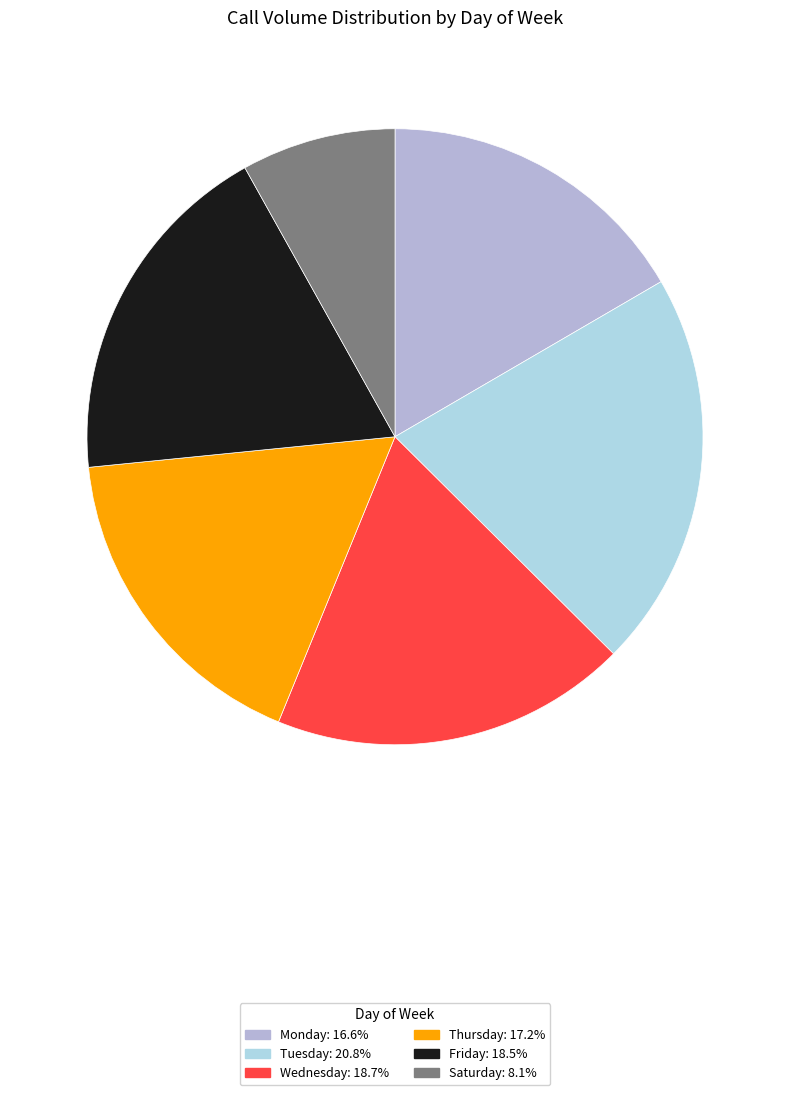

How many segments does this pie chart have?

6